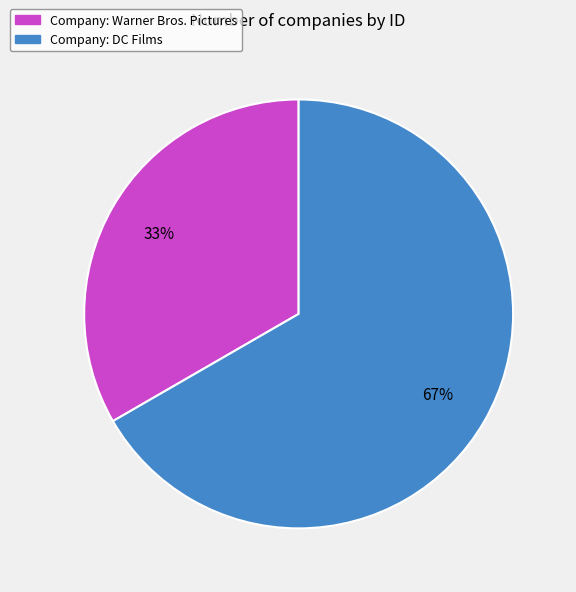

Is the sum of Company: DC Films and Company: Warner Bros. Pictures greater than half?

Yes